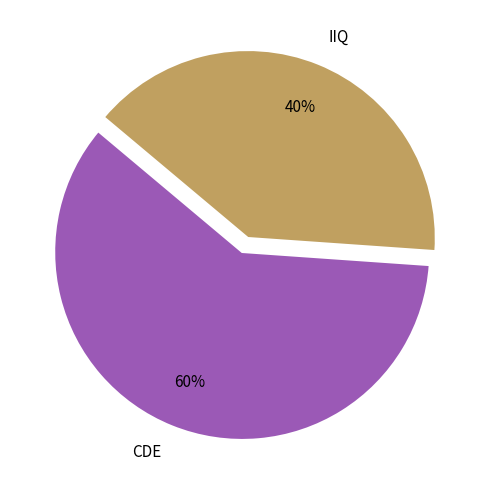

True or false: IIQ accounts for 40% of the total.

True